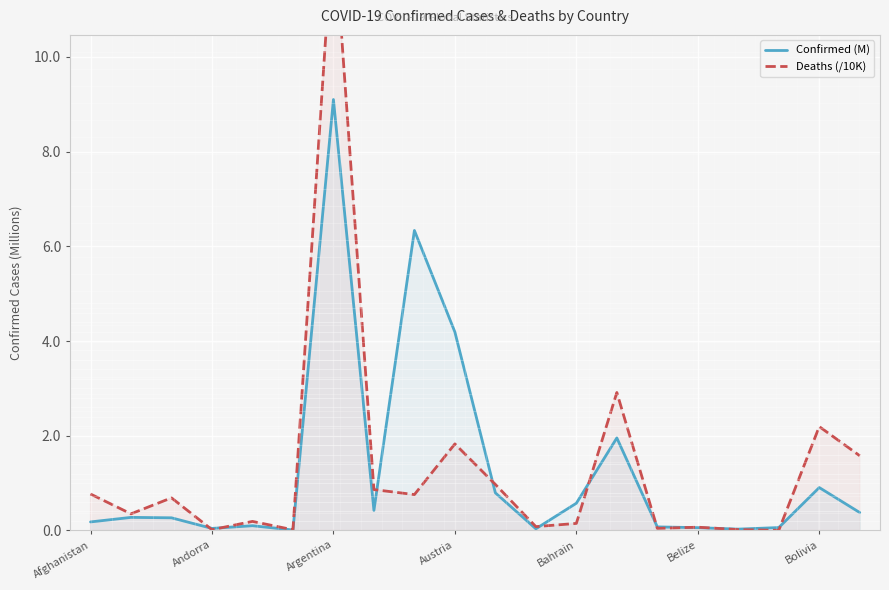

How many series are shown in this chart?

2